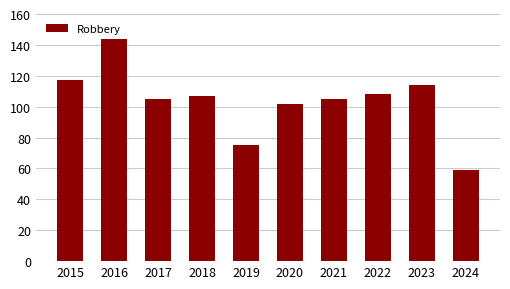

What is the average value?

104